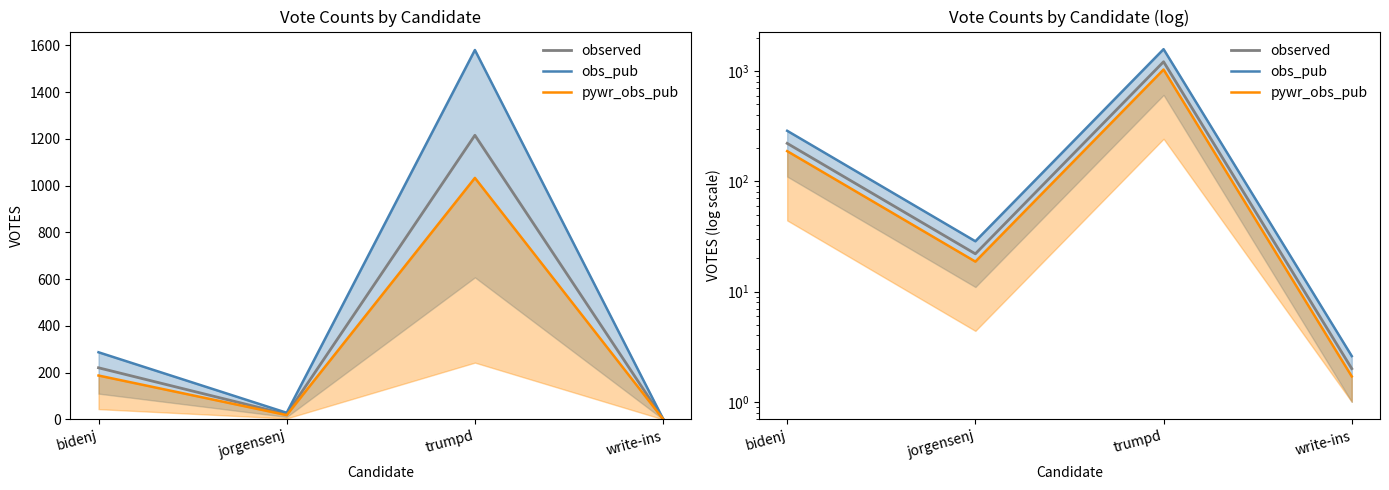

At trumpd, list the series in order from largest to smallest.

obs_pub, observed, pywr_obs_pub